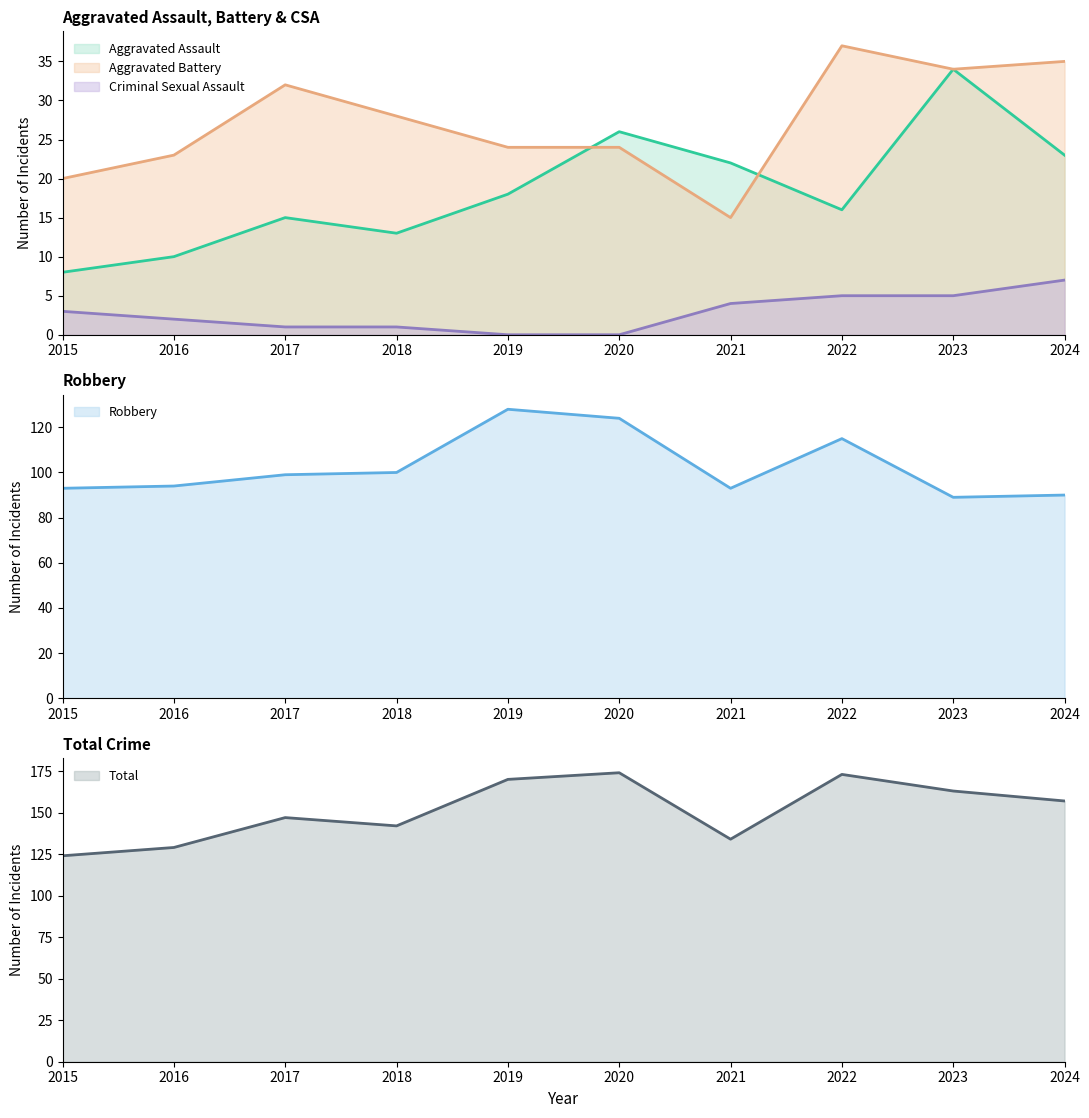

What is the value of the Aggravated Assault point at the 9th from the left?

34